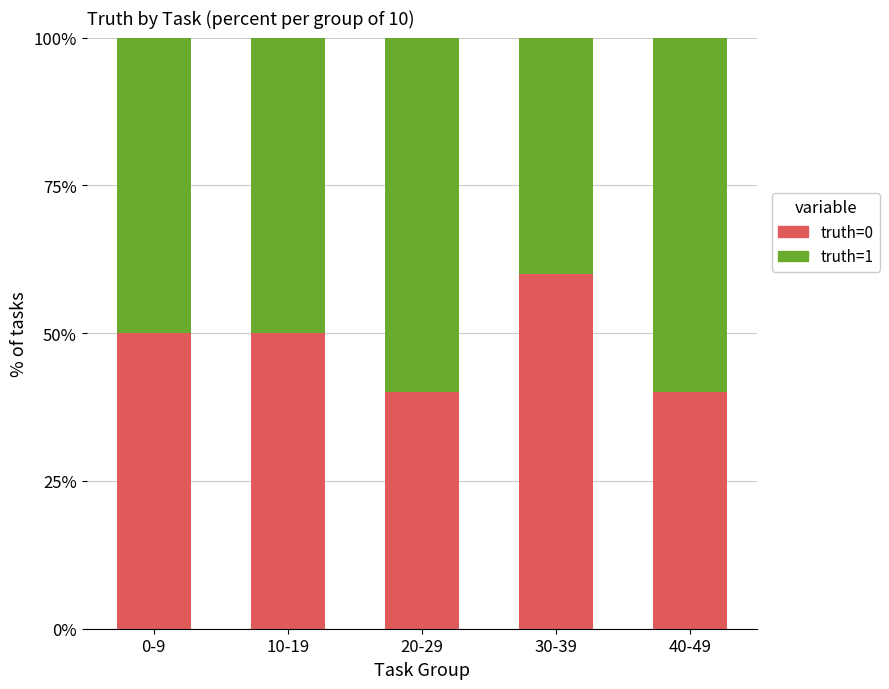

What is the highest value of the truth=0 series?

60